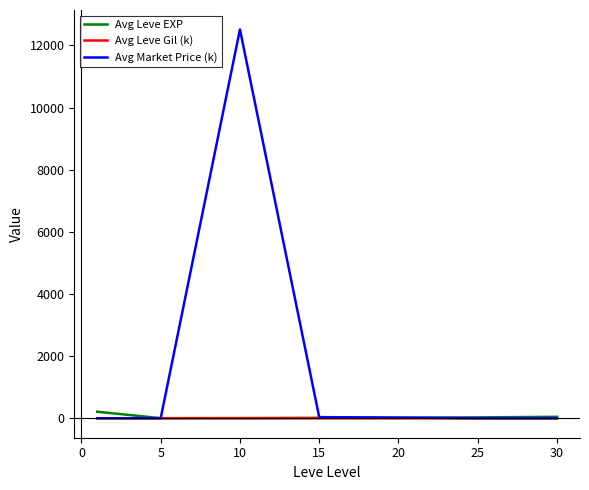

Which series has the largest range (max minus min)?

Avg Market Price (k)